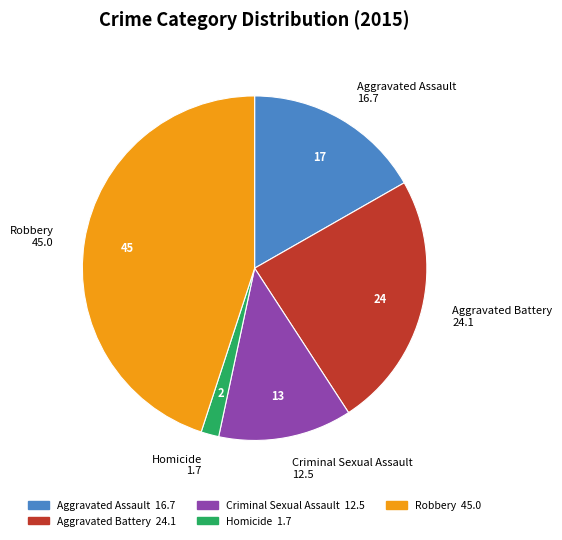

Count the number of slices in the pie.

5